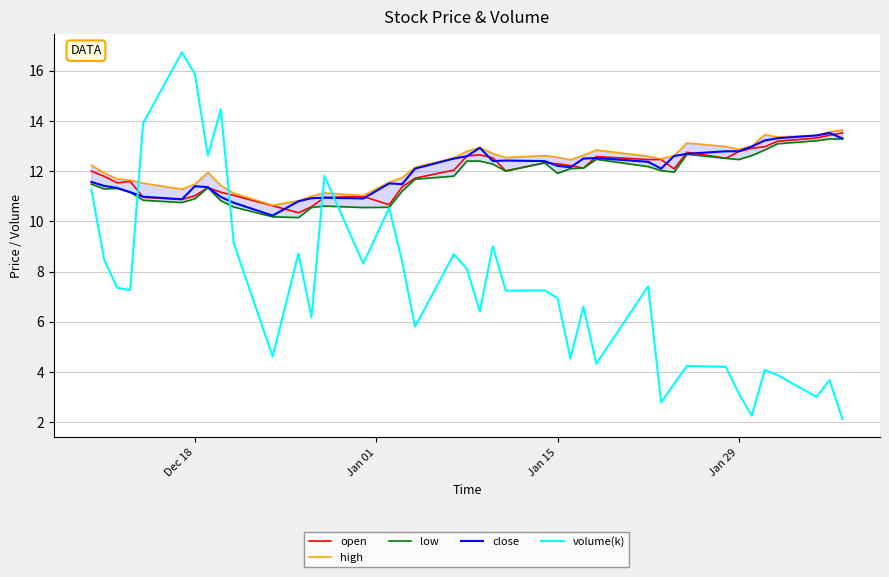

True or false: close and volume(k) intersect in this chart.

True